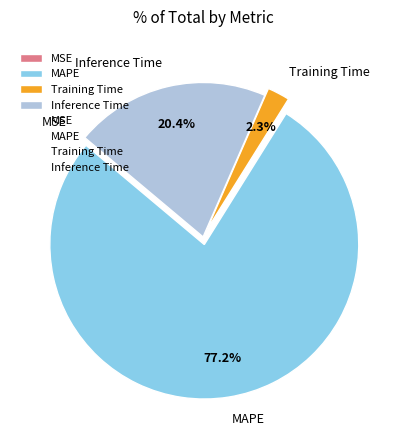

What percentage do Inference Time and MAPE together represent?

97.7%